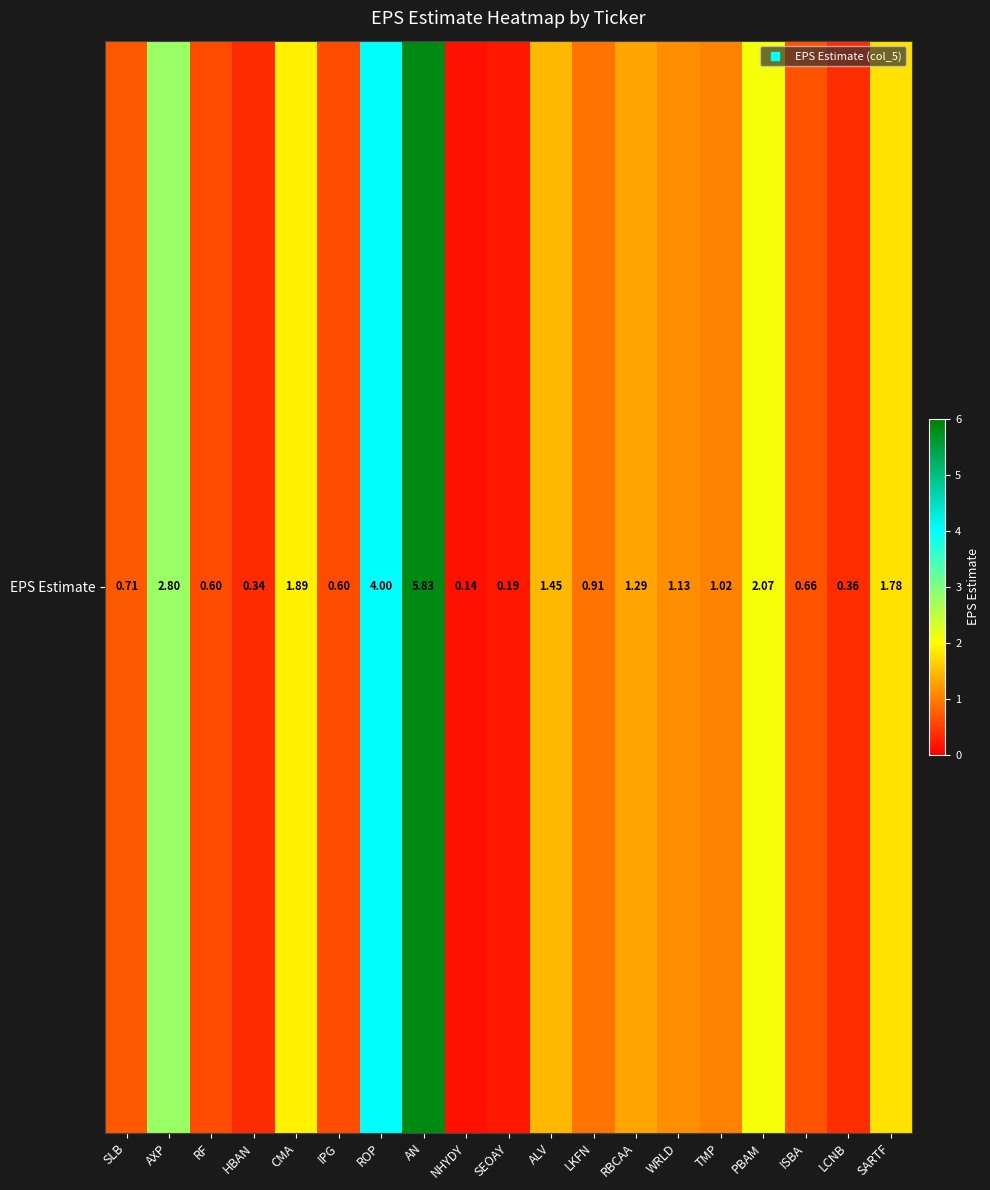

Reading left to right, list all the values displayed in this chart.

SLB=0.7	AXP=2.8	RF=0.6	HBAN=0.3	CMA=1.9	IPG=0.6	ROP=4.0	AN=5.8	NHYDY=0.1	SEOAY=0.2	ALV=1.4	LKFN=0.9	RBCAA=1.3	WRLD=1.1	TMP=1.0	PBAM=2.1	ISBA=0.7	LCNB=0.4	SARTF=1.8